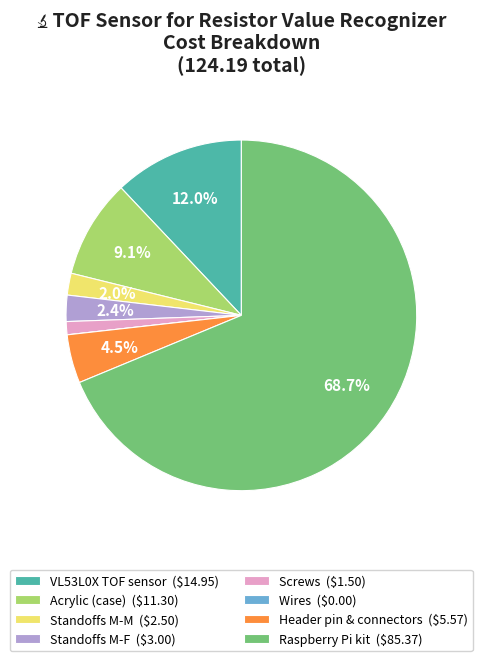

What is the largest slice in the pie chart?

Raspberry Pi kit